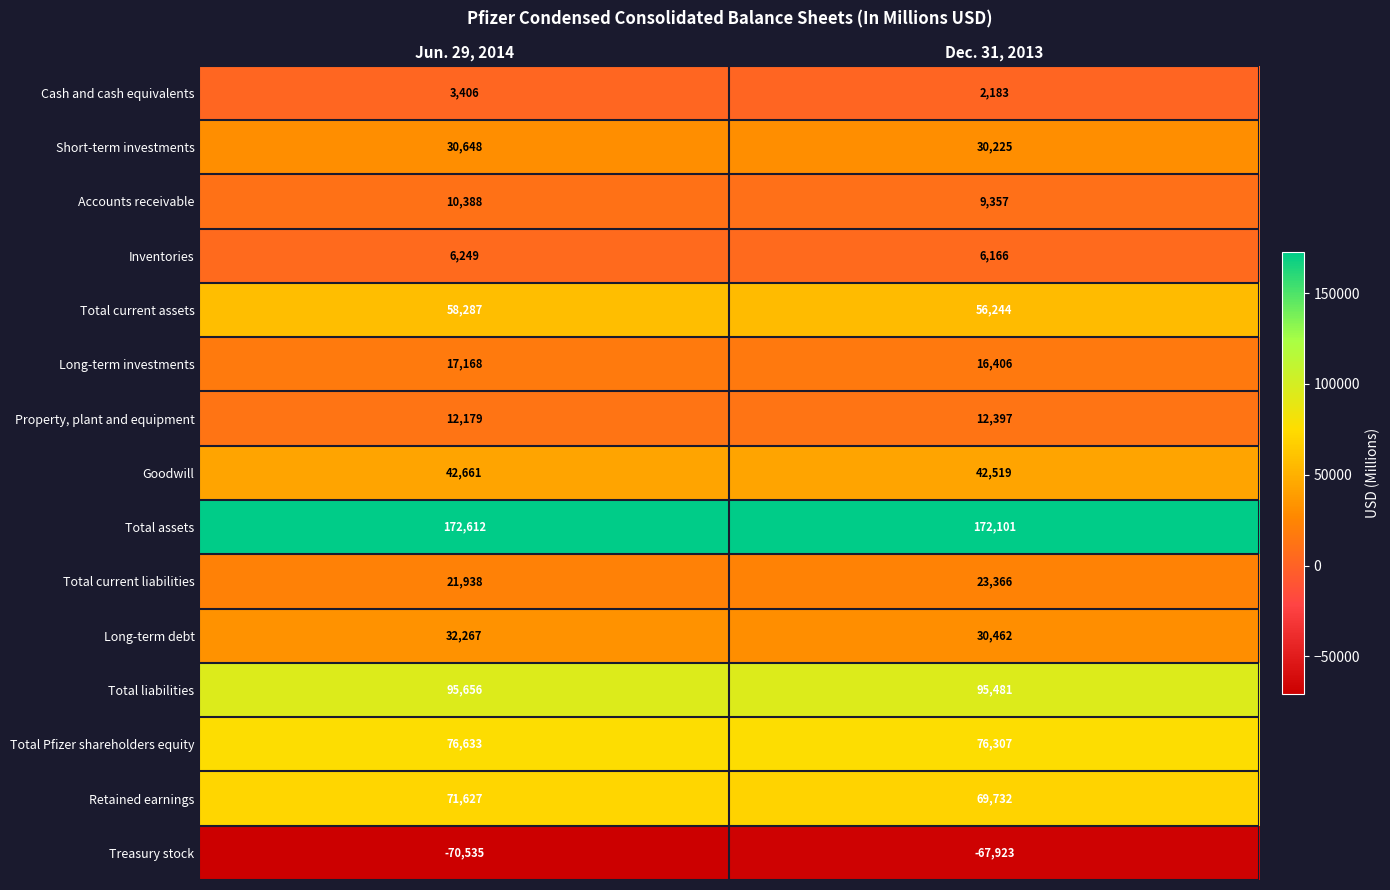

How many distinct data groups are displayed?

15